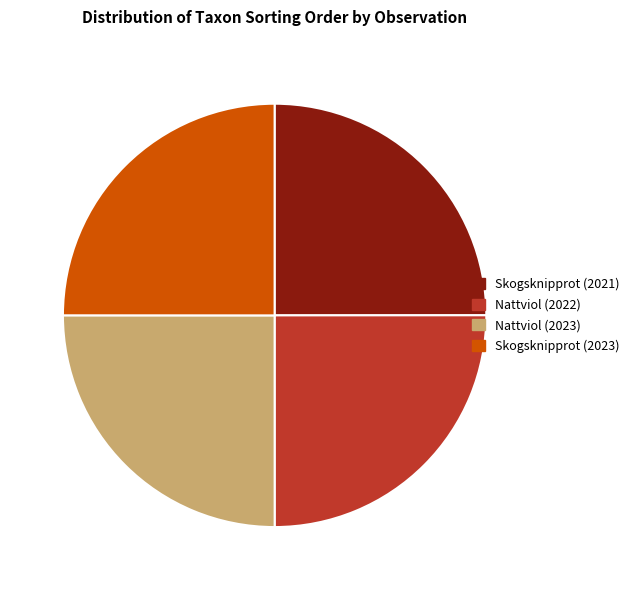

What is the ratio of the value at Skogsknipprot (2021) to the value at Nattviol (2022)?

1.0